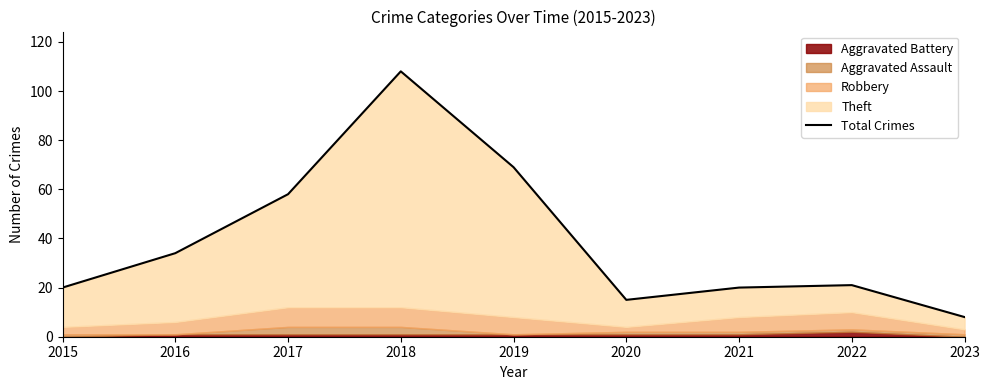

Read the value at 2021, to the nearest 10.

20